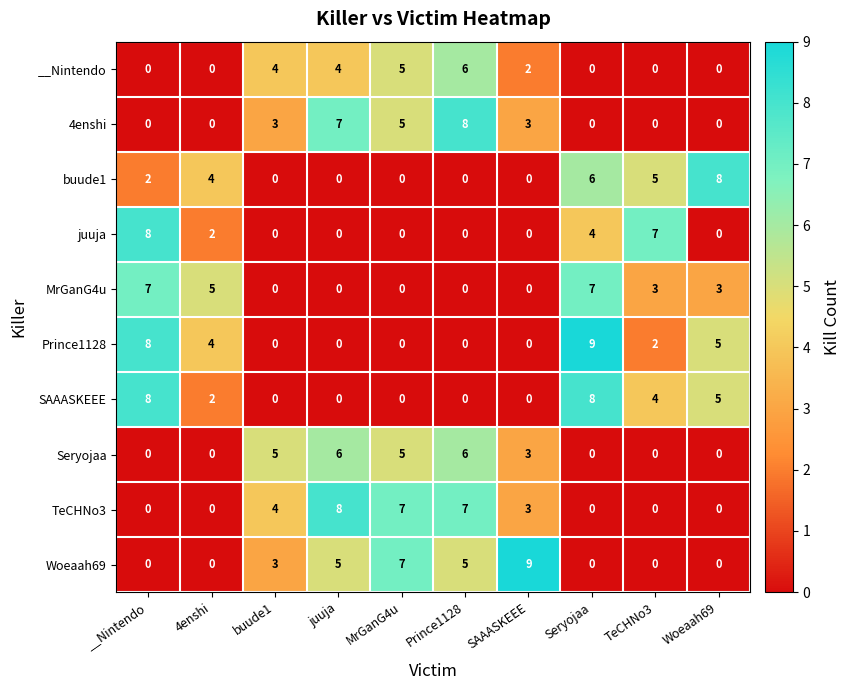

True or false: __Nintendo has a value of 0 at Woeaah69.

True